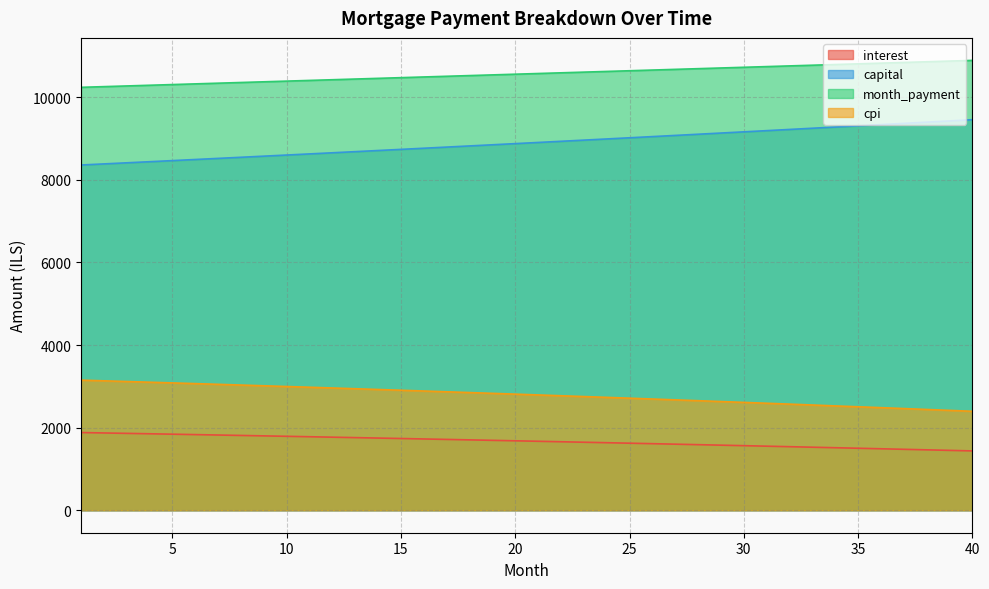

Which has a higher value, 37 or 2?

2